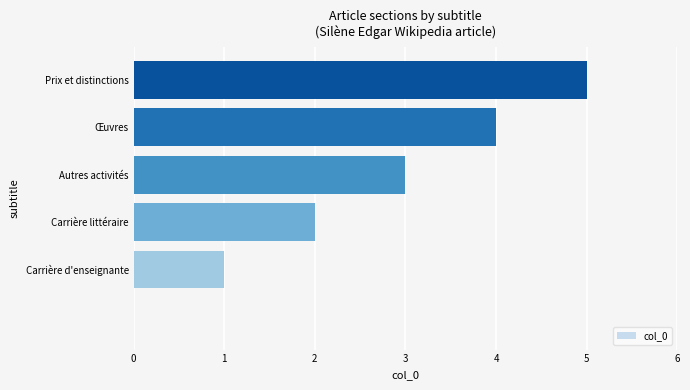

What is the sum of all values?

15